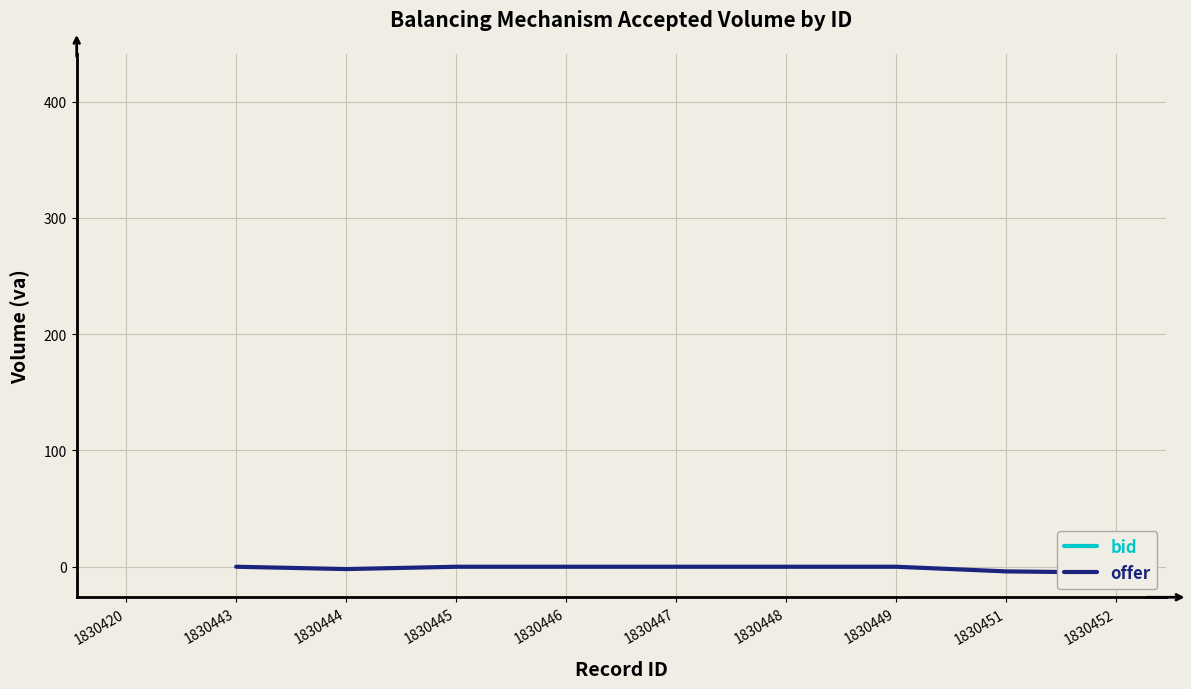

Reading right to left, list all the values displayed in this chart.

-5	-4	0	0	0	0	0	-2	0